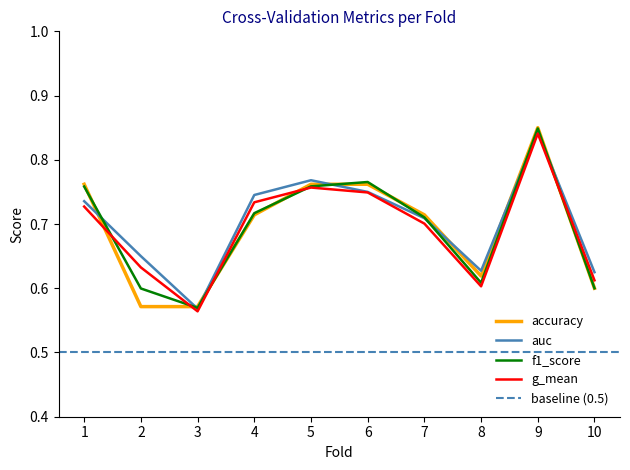

List the series in order of their peak value, lowest first.

g_mean, auc, f1_score, accuracy